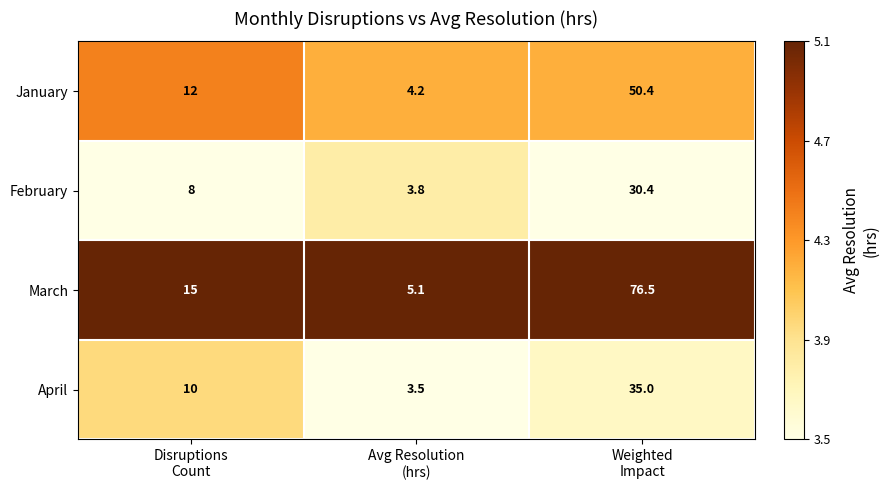

At Weighted
Impact, list the series in order from smallest to largest.

February, April, January, March